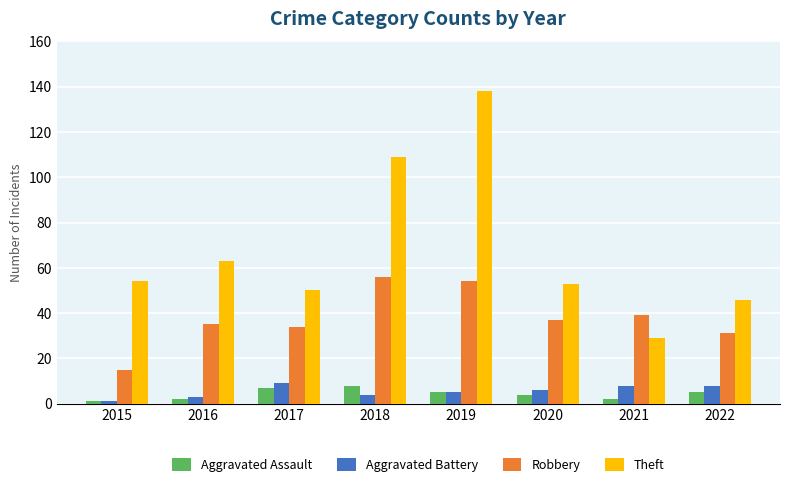

What is the value of the Robbery bar at the 4th from the left?

56